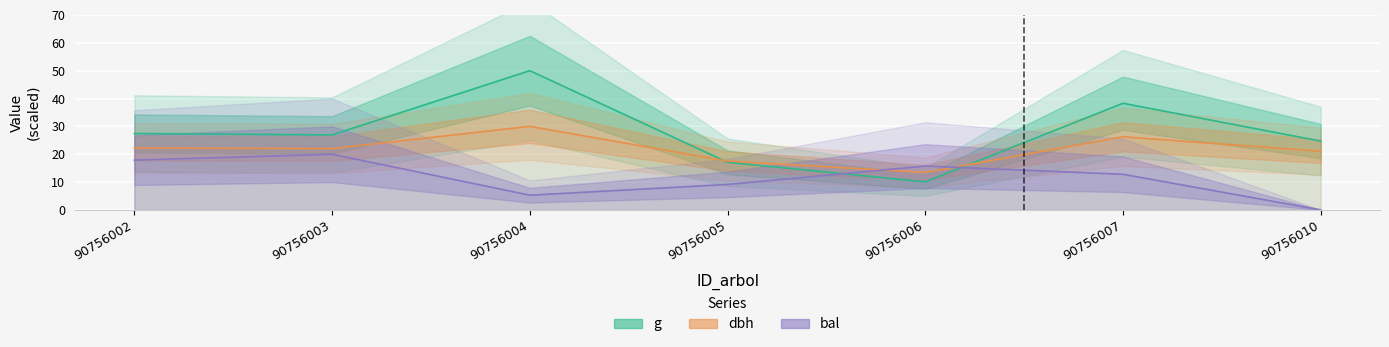

At which category does bal (scaled) reach its first local valley?

90756004